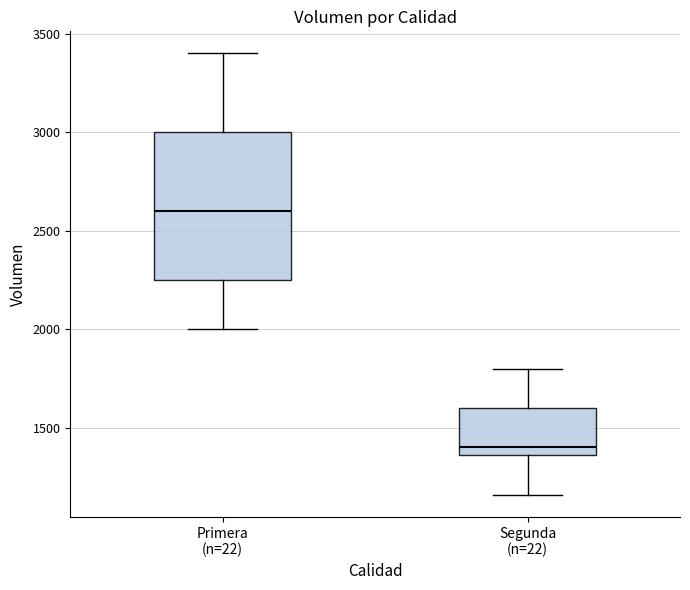

Reading left to right, read every box against the y-axis: the position of its median line, the range the box covers, and the ends of its whiskers. The values are not printed on the chart, so give them approximately, as read against the axis.

Primera (n=22): median 2600, box 2250 to 3000, whiskers 2000 to 3400
Segunda (n=22): median 1400, box 1350 to 1600, whiskers 1150 to 1800